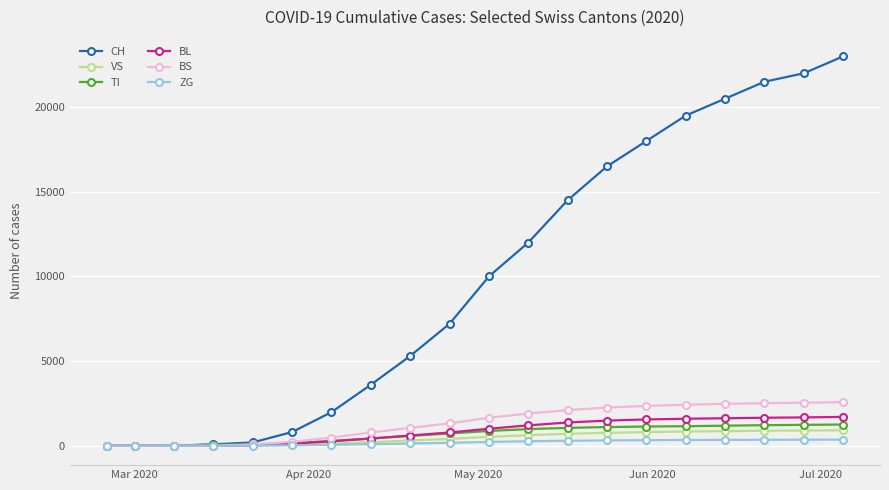

What is the greatest value displayed?

23000